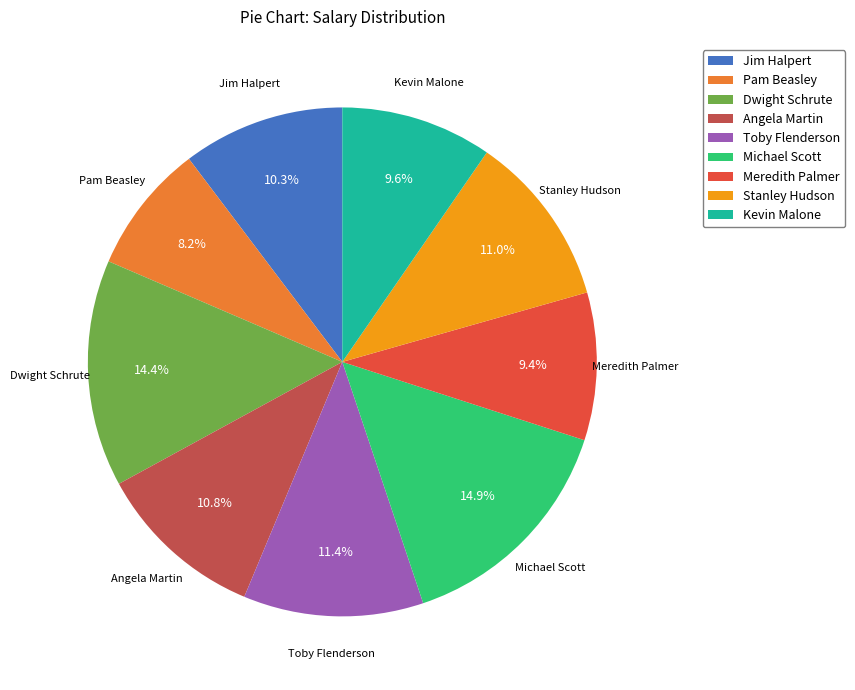

Does Pam Beasley account for over 50% of the chart?

No